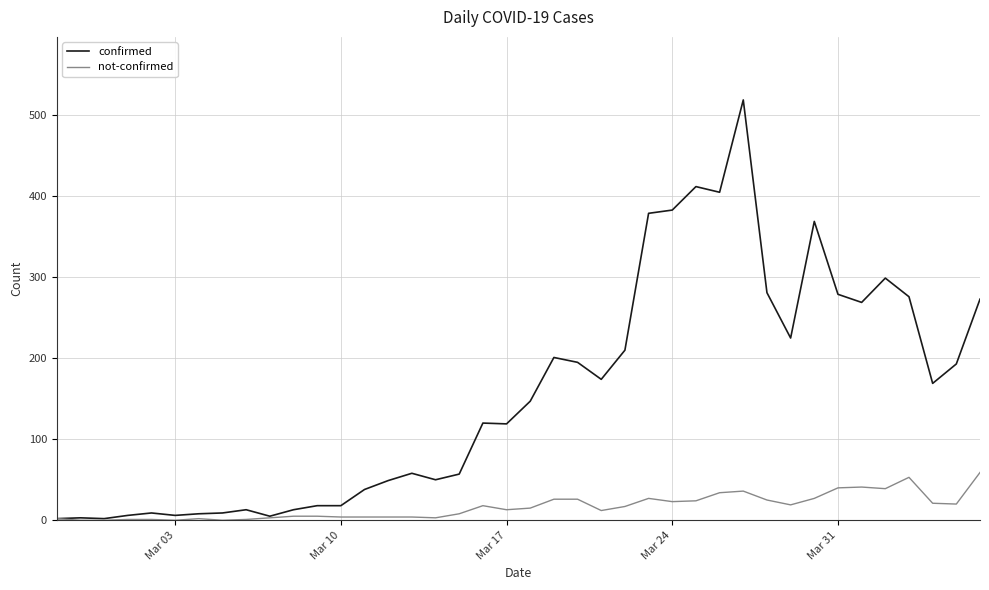

What is the highest value of the confirmed series?

519